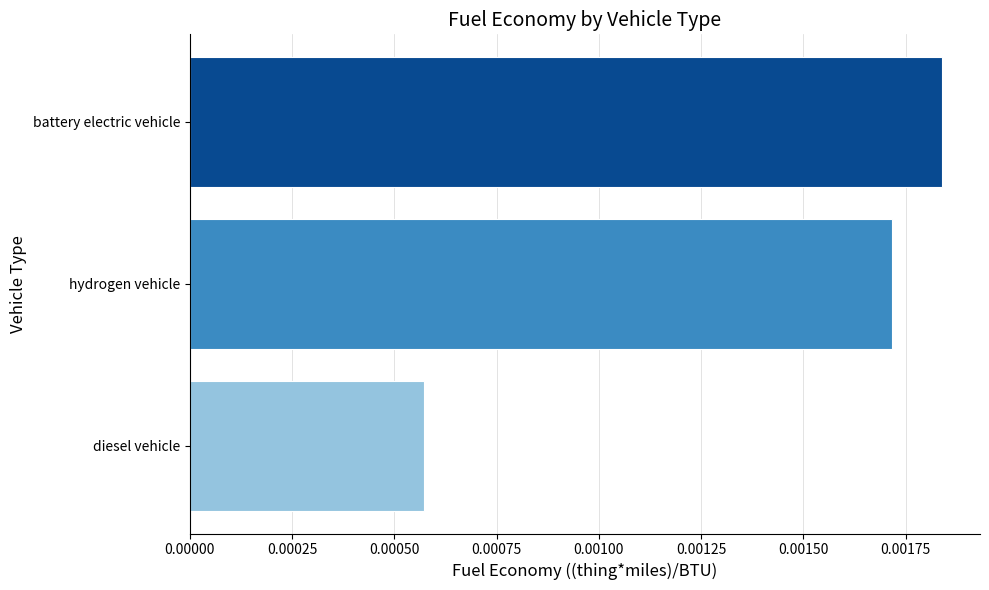

What is the label of the 2nd bar from the top?

hydrogen vehicle